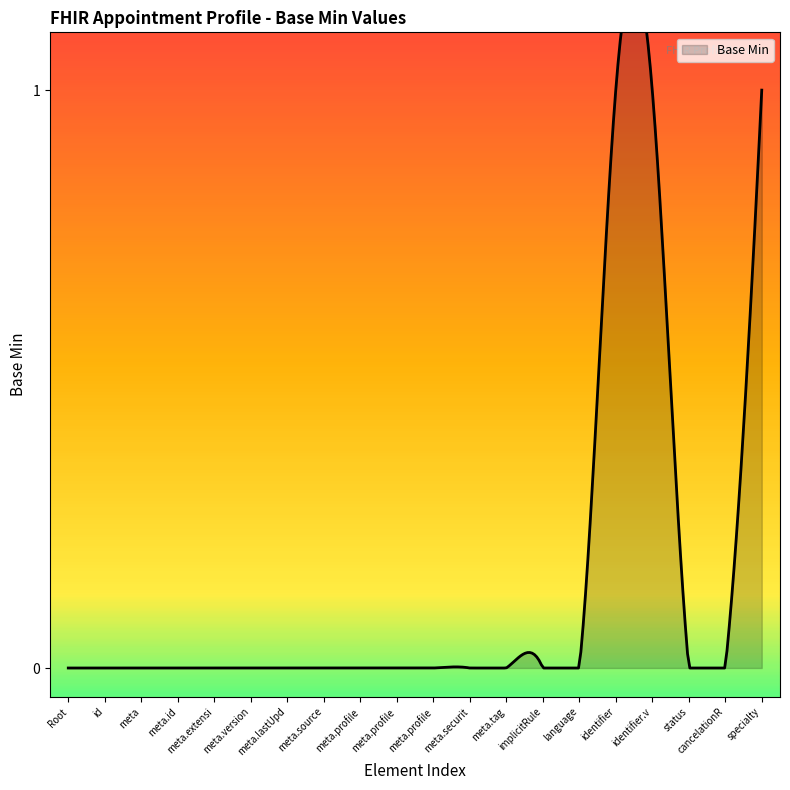

List the labels in order of value, smallest first.

Appointment, Appointment.id, Appointment.meta, Appointment.meta.id, Appointment.meta.extension, Appointment.meta.versionId, Appointment.meta.lastUpdated, Appointment.meta.source, Appointment.meta.profile, Appointment.meta.profile:fr-canonical, Appointment.meta.profile:sas-appointment, Appointment.meta.security, Appointment.meta.tag, Appointment.implicitRules, Appointment.language, Appointment.status, Appointment.cancelationReason, Appointment.identifier, Appointment.identifier.value, Appointment.specialty